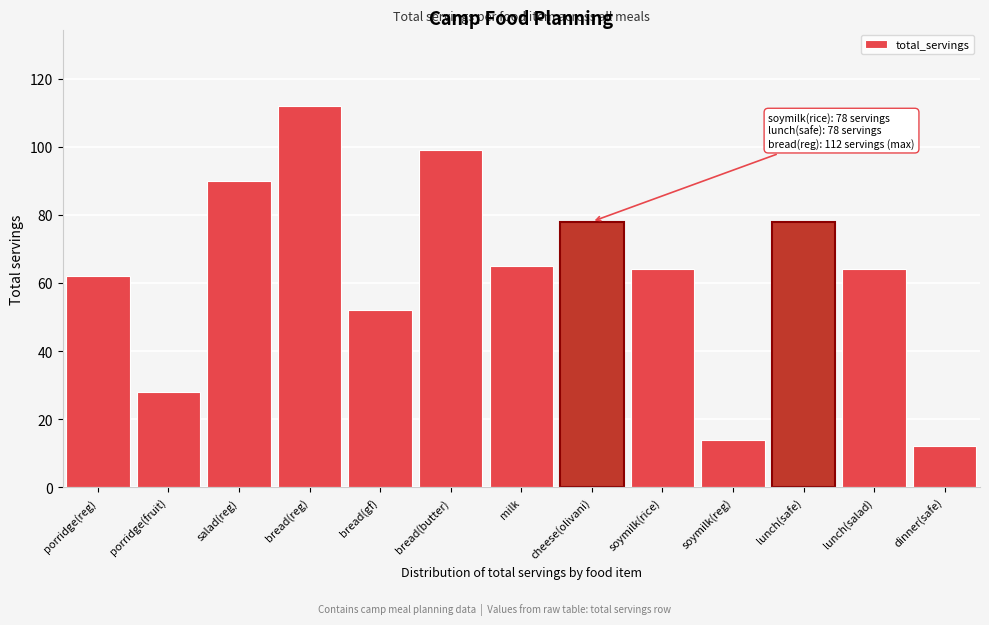

Reading right to left, list all the values displayed in this chart.

dinner(safe)=12	lunch(salad)=64	lunch(safe)=78	soymilk(reg)=14	soymilk(rice)=64	cheese(olivani)=78	milk=65	bread(butter)=99	bread(gf)=52	bread(reg)=112	salad(reg)=90	porridge(fruit)=28	porridge(reg)=62